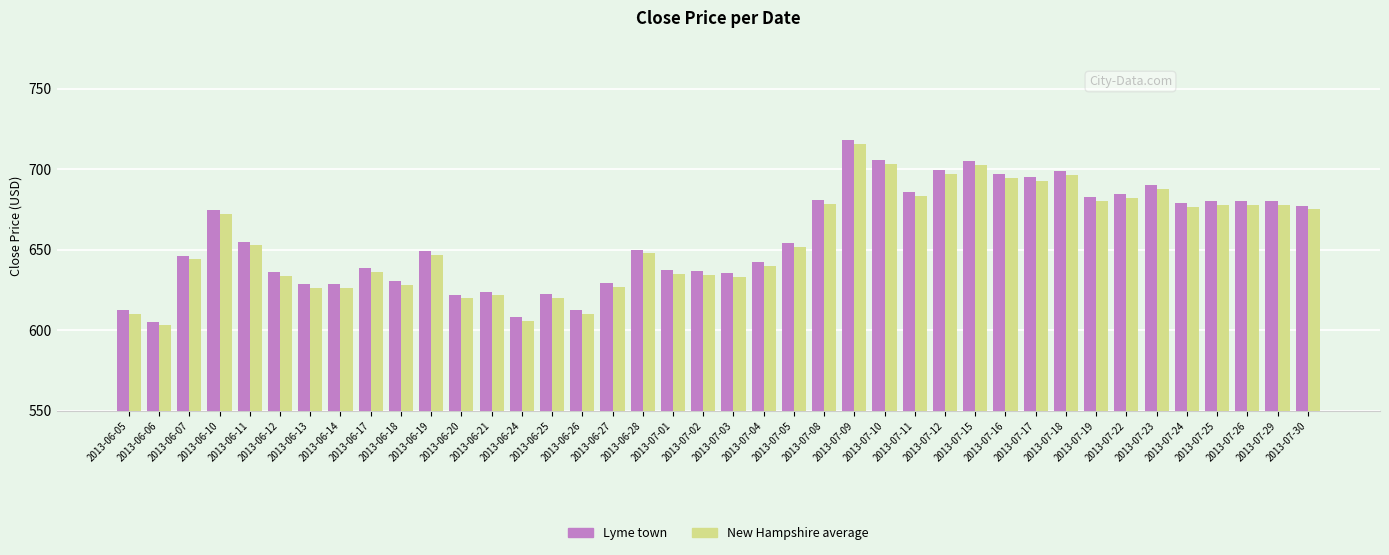

How many data points in New Hampshire average are less than 651?

20